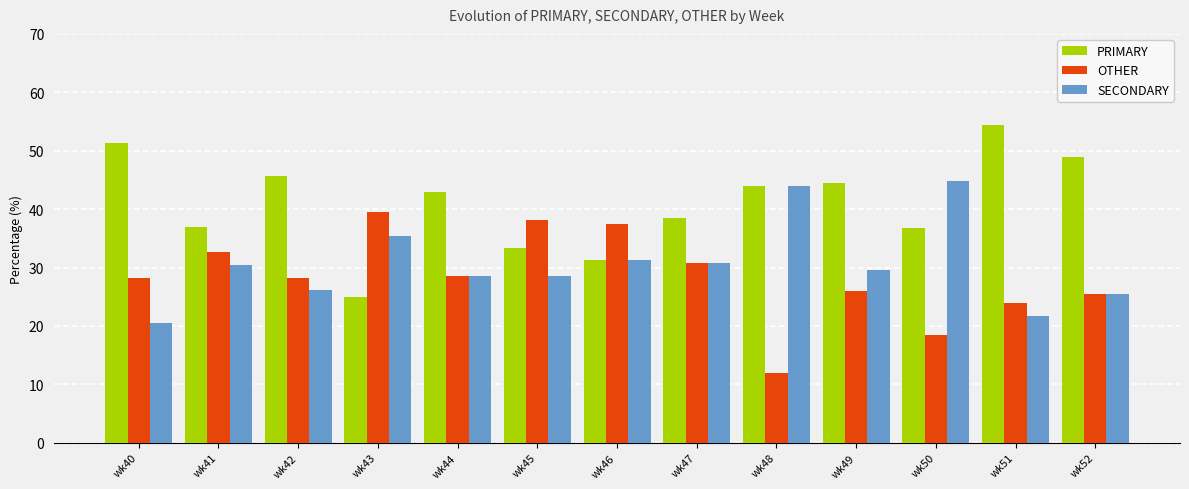

The OTHER series shows 43.2 at wk44. True or false?

False